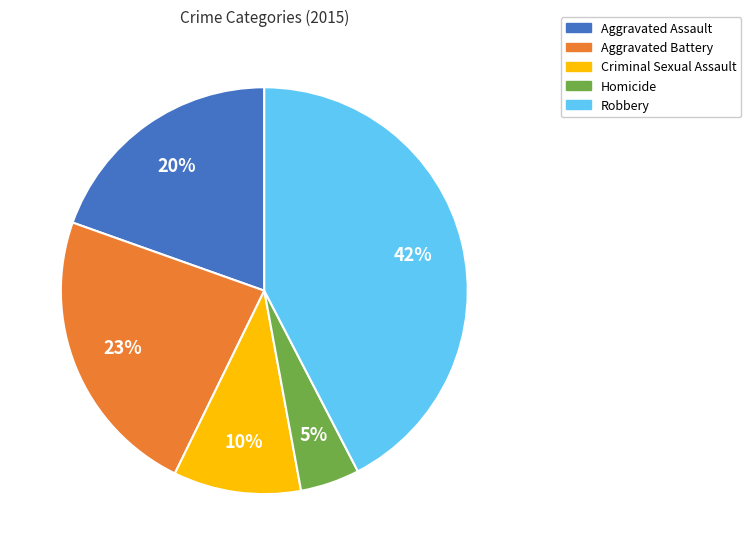

Rank the categories by value from lowest to highest.

Homicide, Criminal Sexual Assault, Aggravated Assault, Aggravated Battery, Robbery